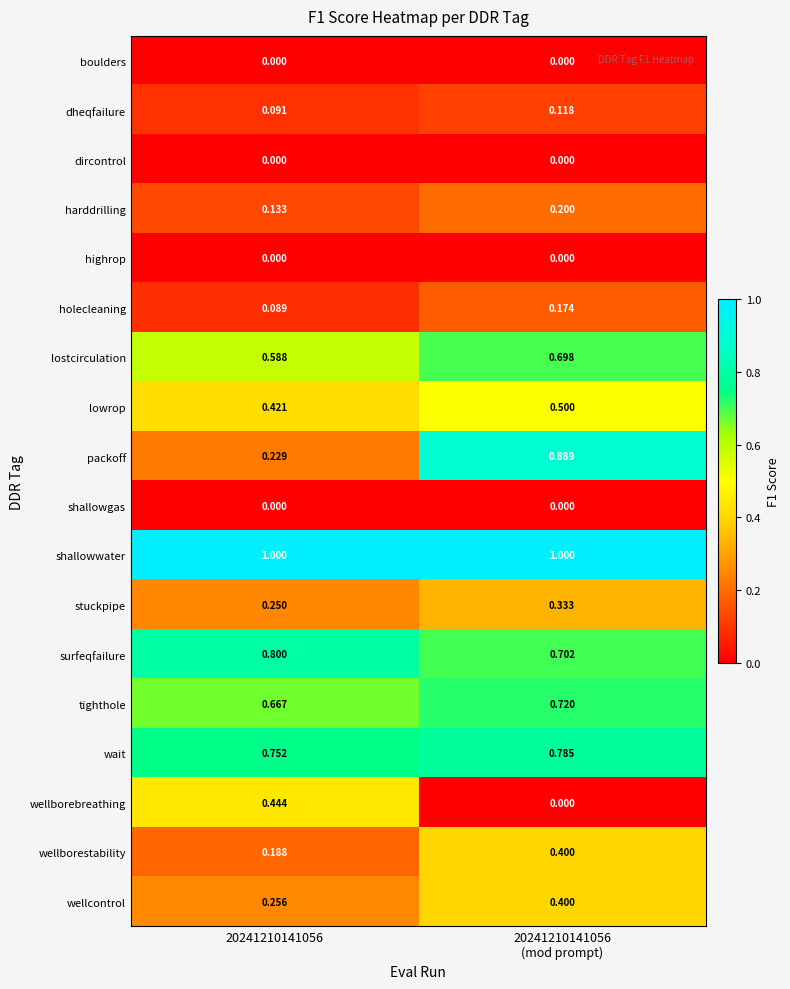

Which series has the largest total across all categories?

shallowwater